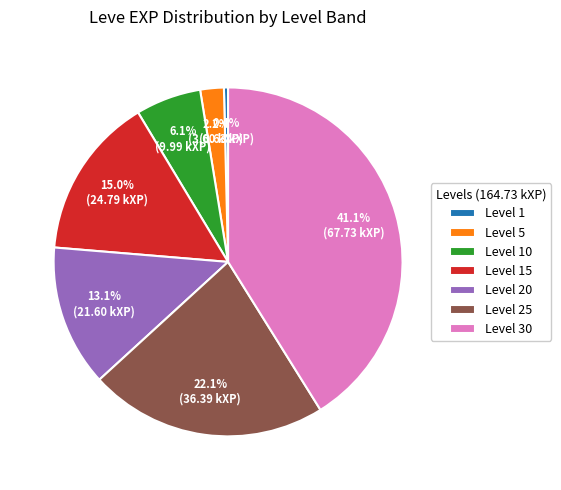

Approximately how many times larger is the value at Level 15 compared to Level 10?

2.5